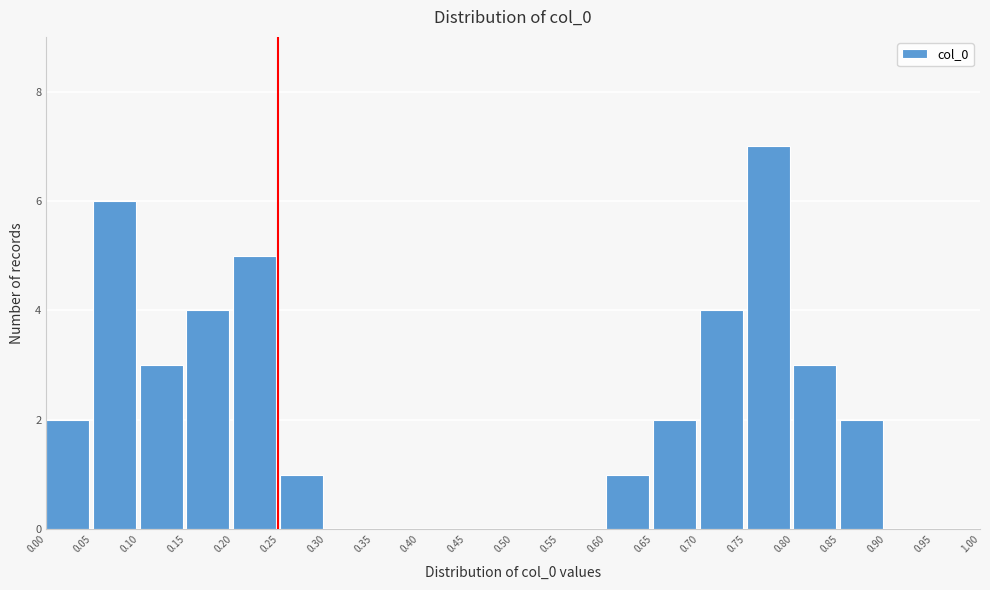

How tall is the bar that spans 0.15 to 0.20 on the x-axis? The values are not printed on the chart, so give them approximately, as read against the axis.

4